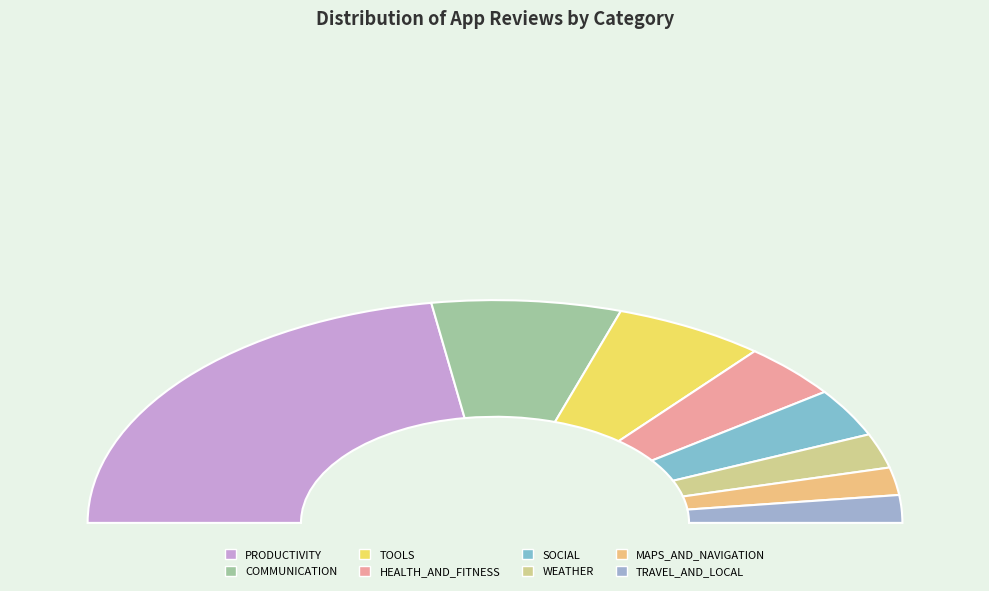

Is it true that WEATHER is 15% of the pie?

False